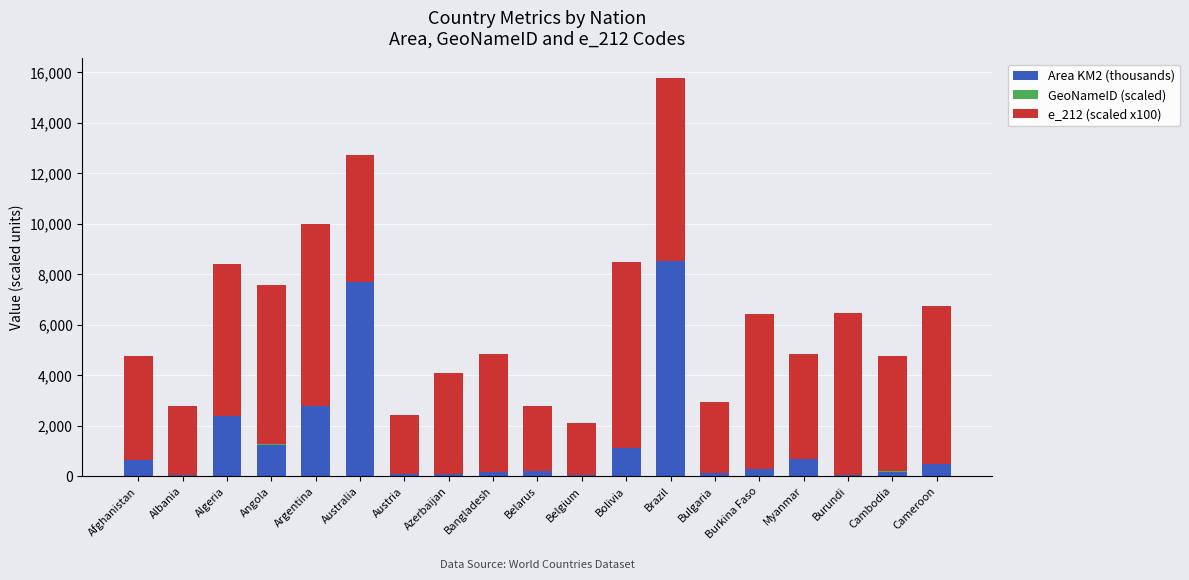

What is the maximum value for Area KM2 (thousands)?

8512.0